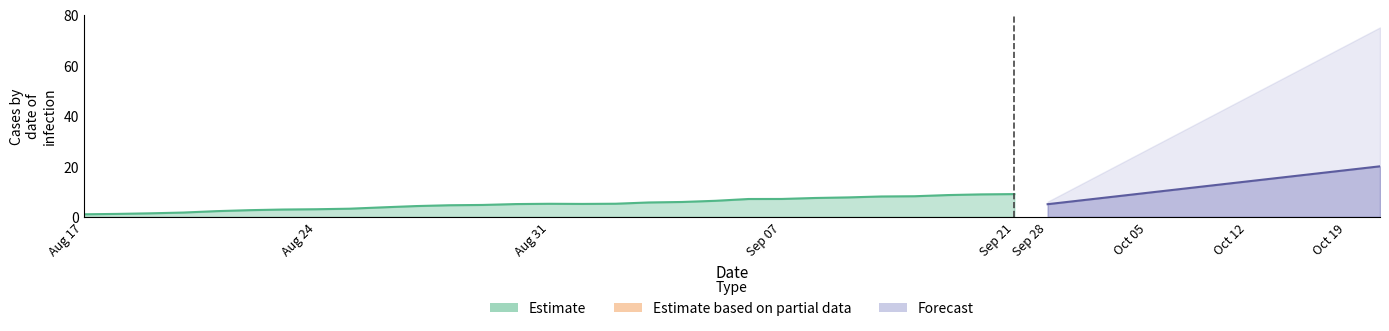

What is the value of the 23rd point from the left?

7.5